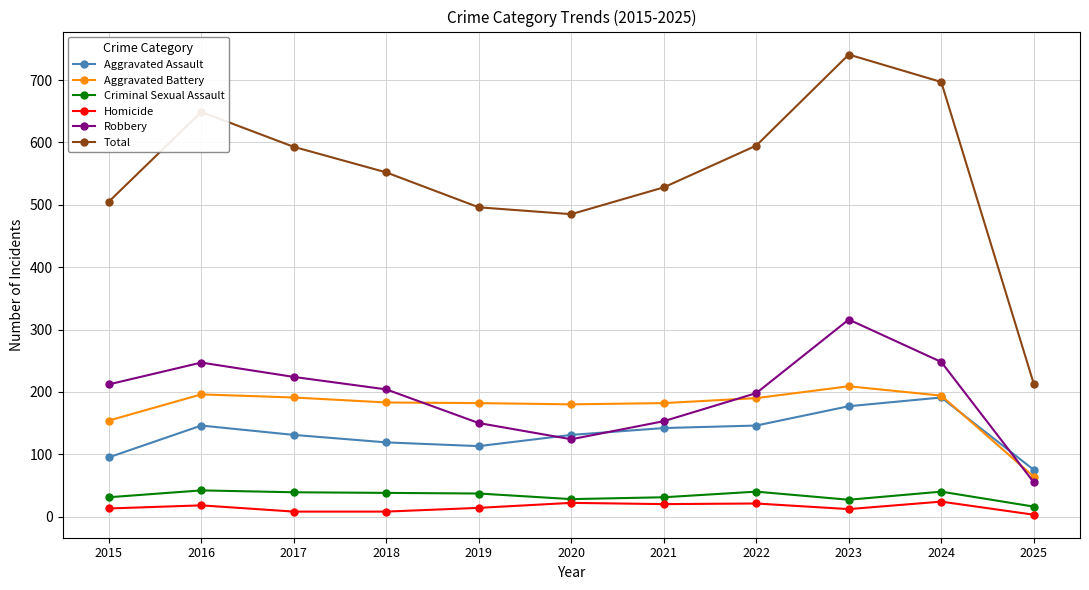

What are all the series names shown in the legend?

Aggravated Assault, Aggravated Battery, Criminal Sexual Assault, Homicide, Robbery, Total